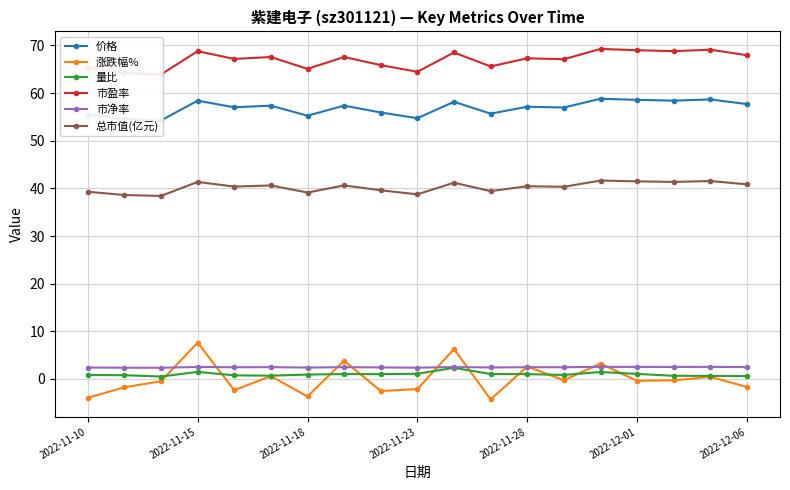

Which series has the largest total across all categories?

市盈率